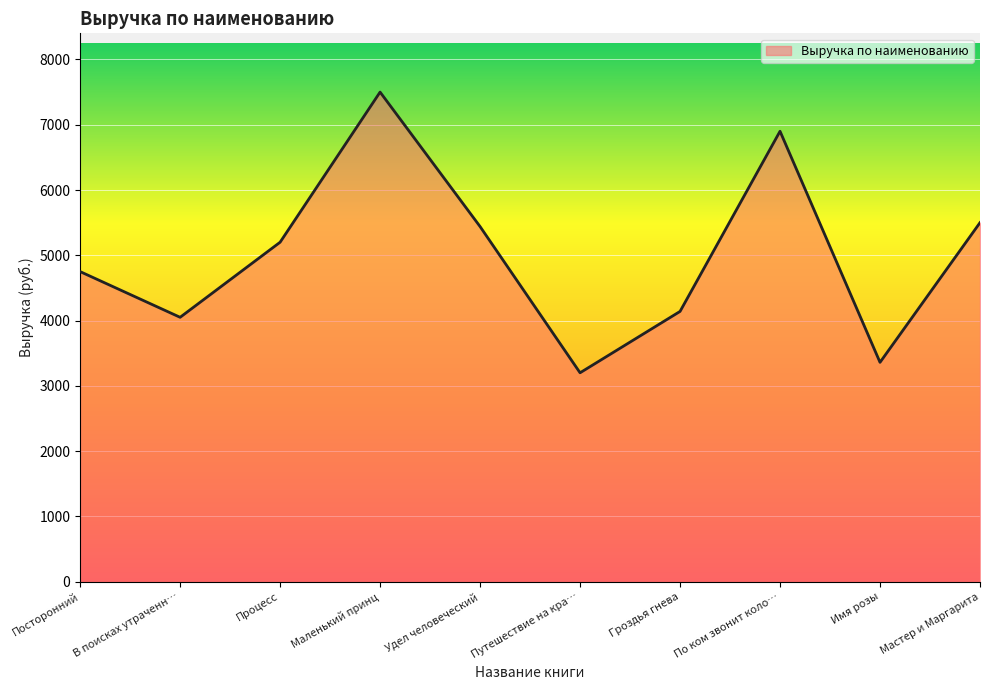

Reading right to left, what are all the values shown in this chart?

5500	3360	6900	4140	3200	5440	7500	5200	4050	4750